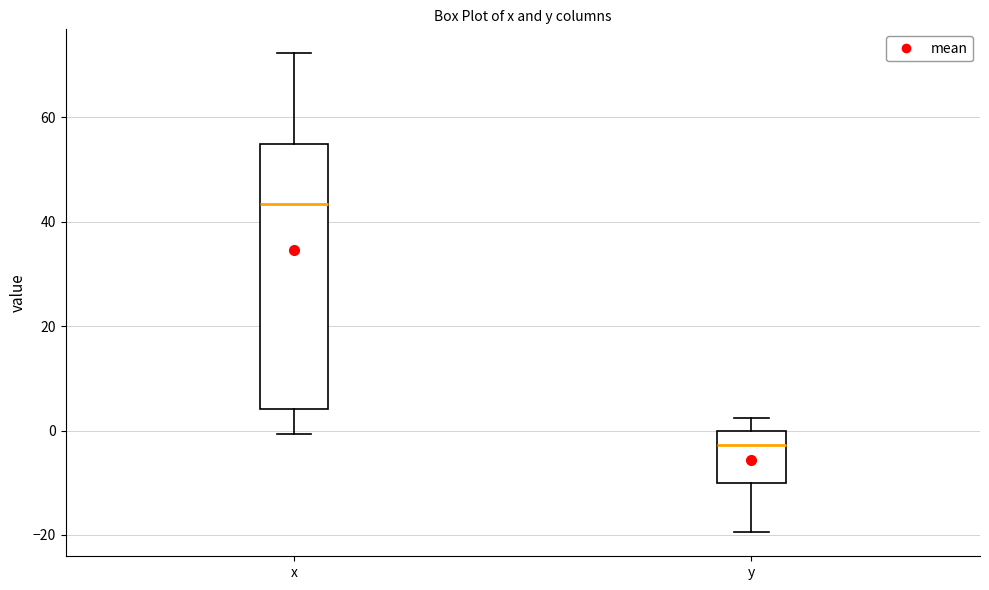

Which box is the tallest, from its lower edge to its upper edge?

x